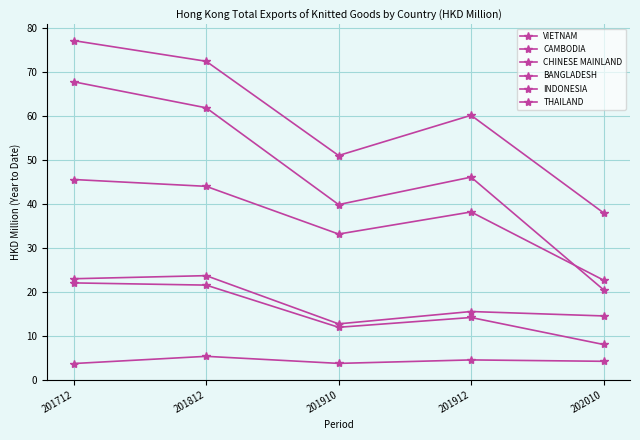

At which category is the sum across all series the highest?

201712